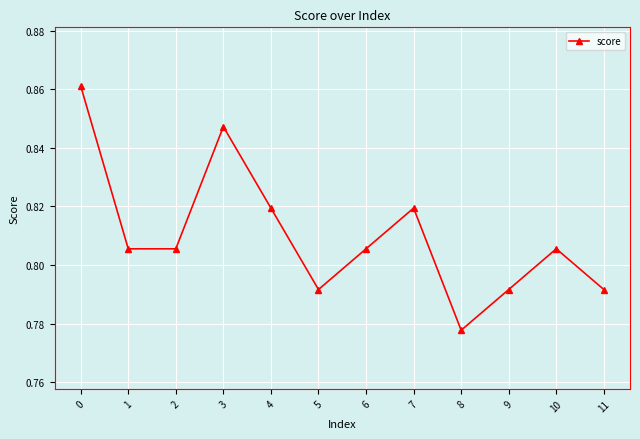

Between 4 and 2, which is larger?

4